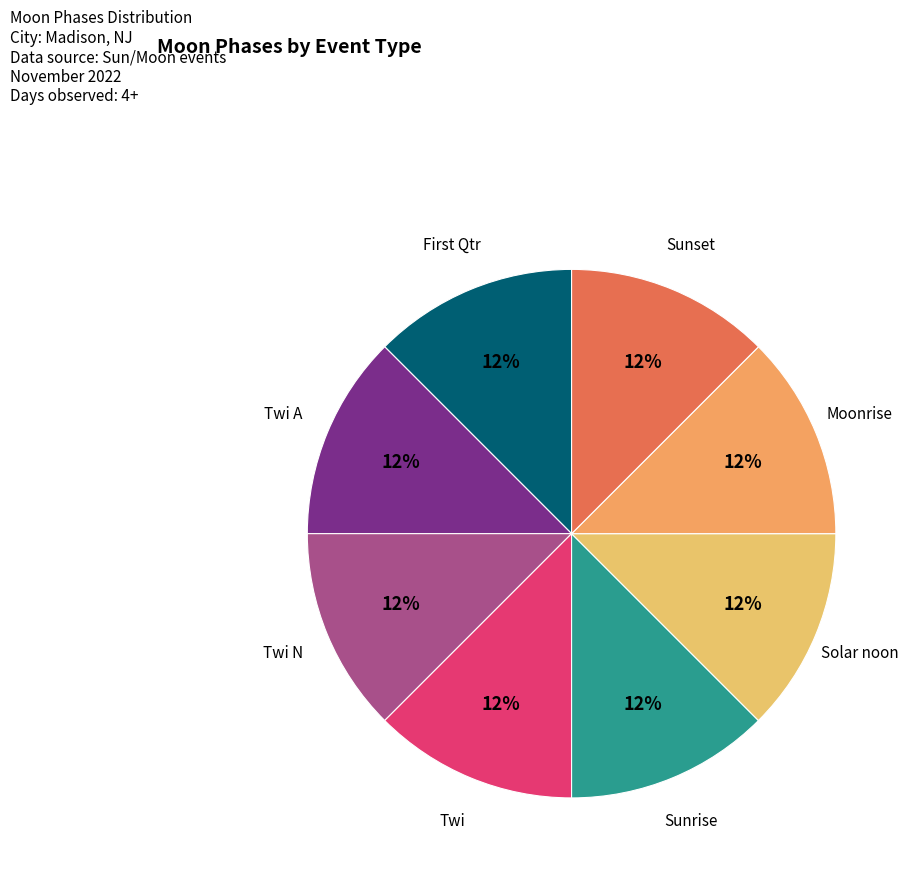

Count the number of slices in the pie.

8